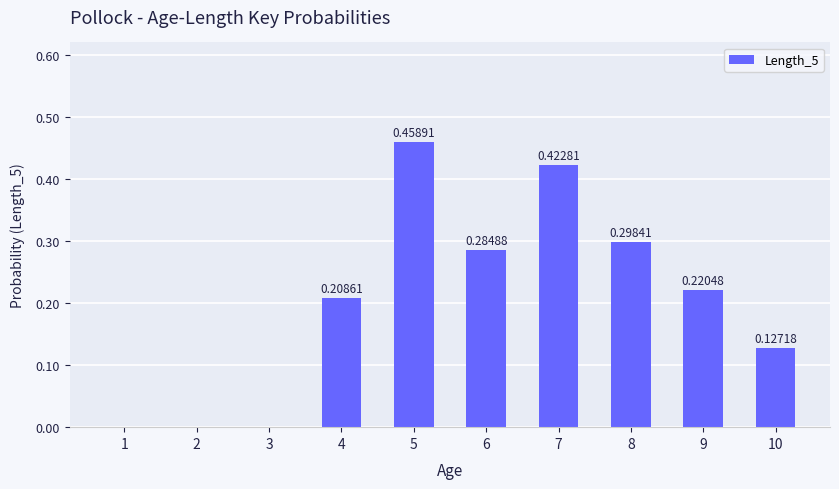

What is the change in value from 1 to 10?

+0.1